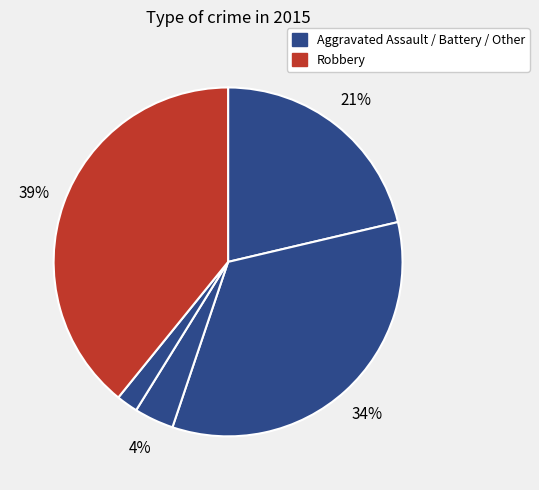

Which category has the biggest portion of the pie?

Robbery